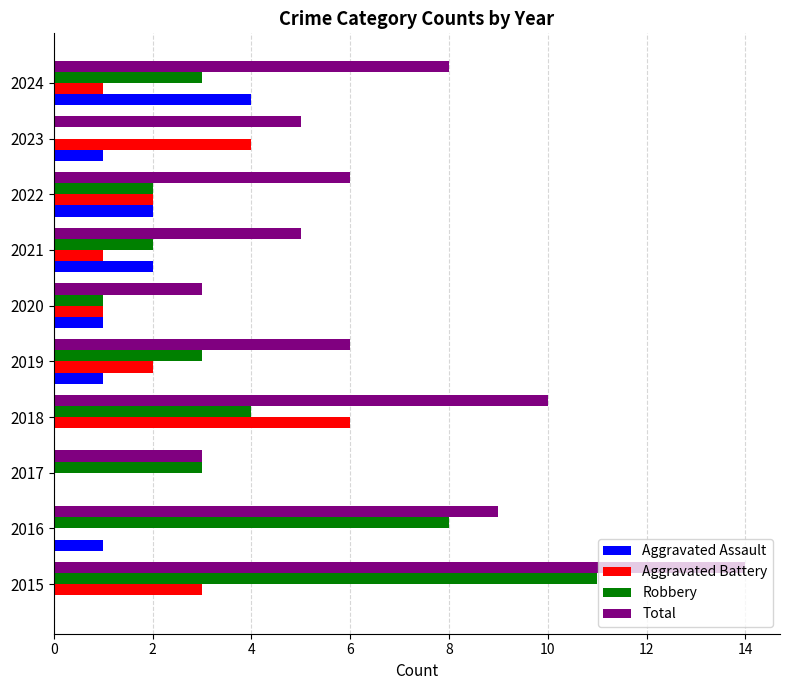

Between 2016 and 2019, which series saw the biggest shift?

Robbery